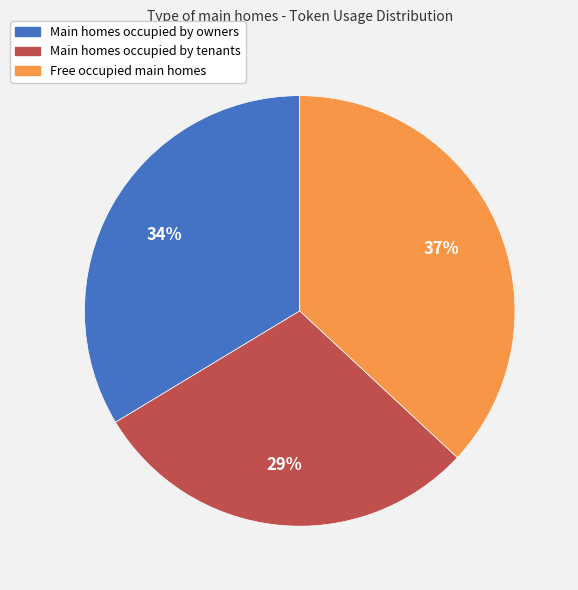

Is there any slice that represents more than half of the pie?

No